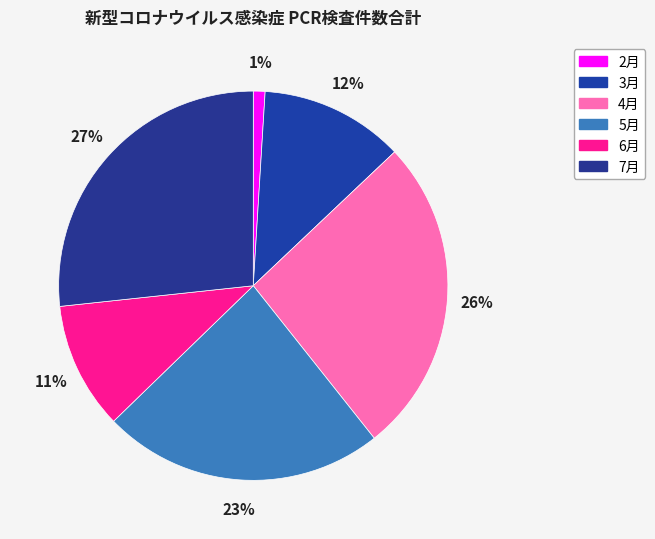

To the nearest percent, what is the average slice percentage?

17%